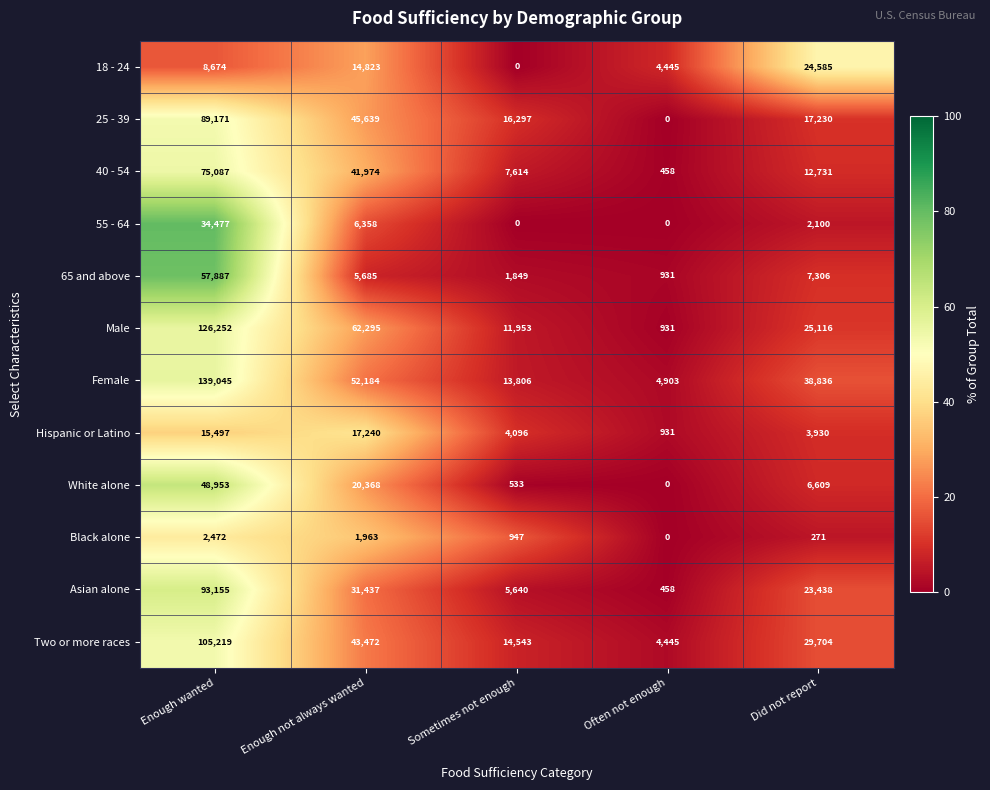

Which category has the highest value across all series?

Enough wanted